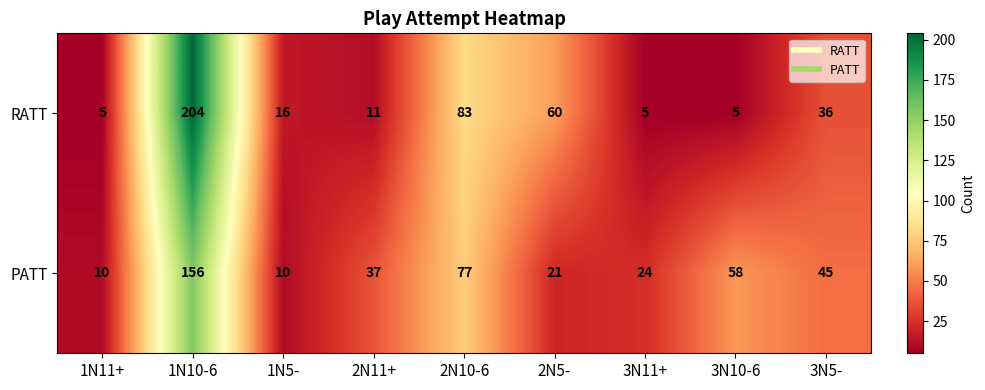

What is the difference between the maximum and second lowest values in the RATT series?

199